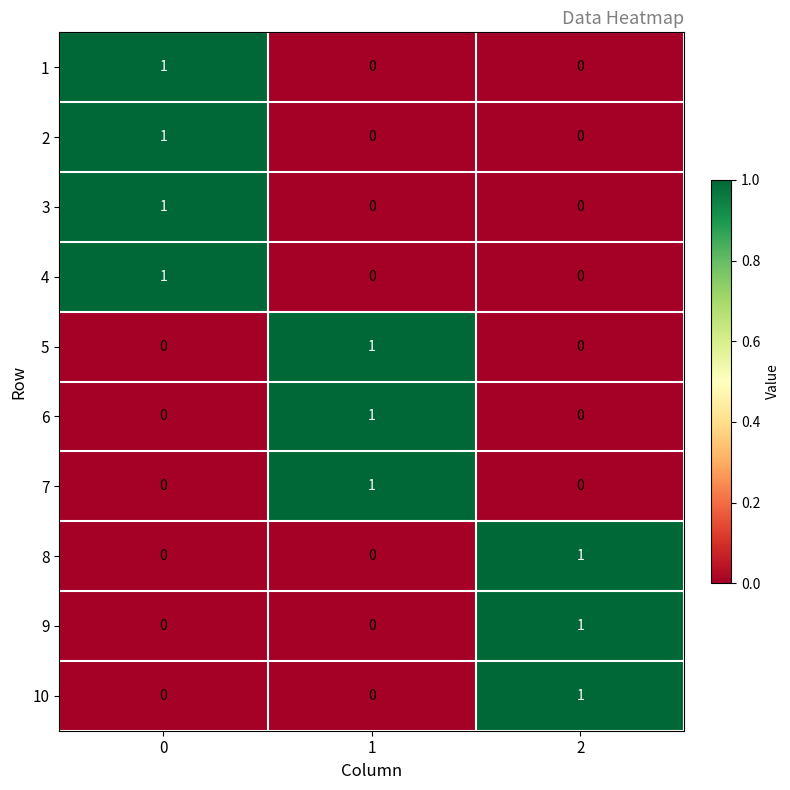

Reading right to left, list all the values displayed in this chart.

1: 0	0	1
2: 0	0	1
3: 0	0	1
4: 0	0	1
5: 0	1	0
6: 0	1	0
7: 0	1	0
8: 1	0	0
9: 1	0	0
10: 1	0	0